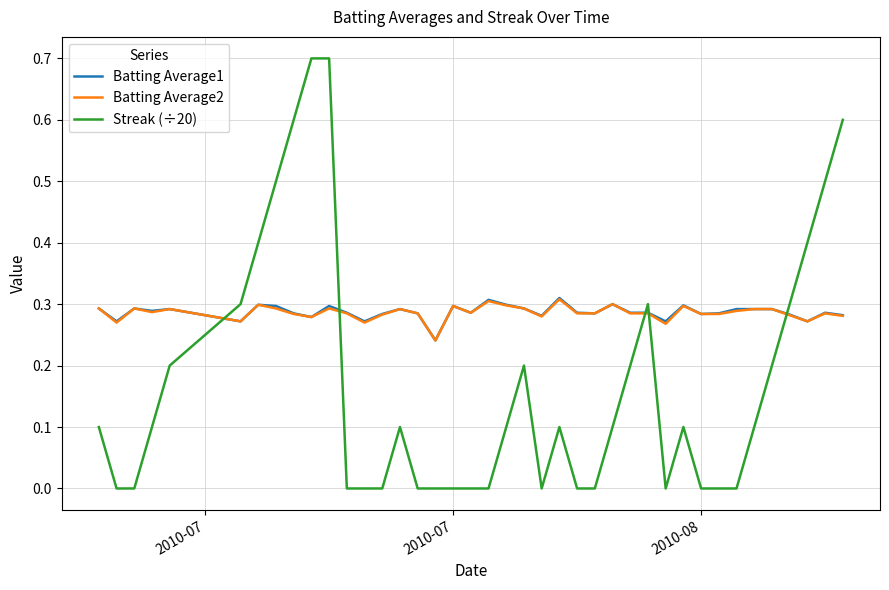

What is the maximum value shown in the chart?

0.7